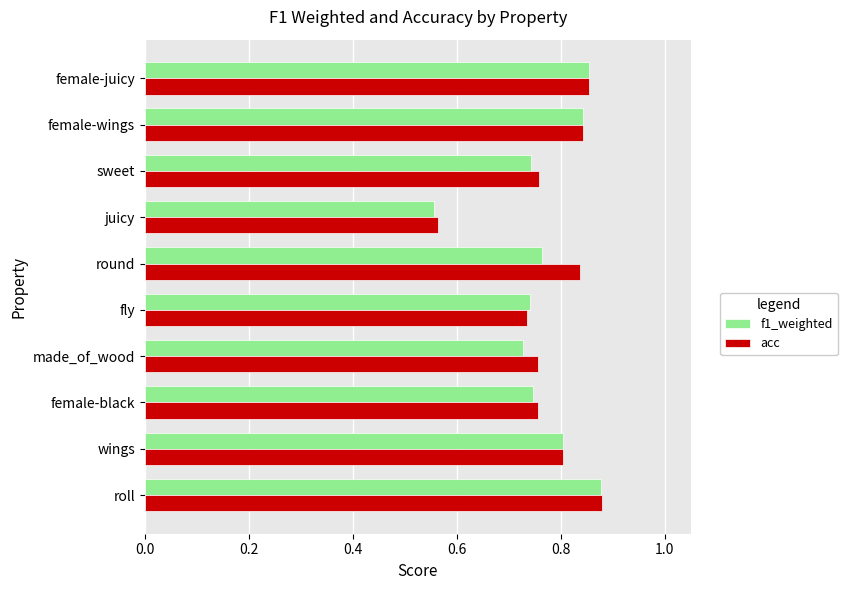

True or false: acc has a value of 1.2 at wings.

False